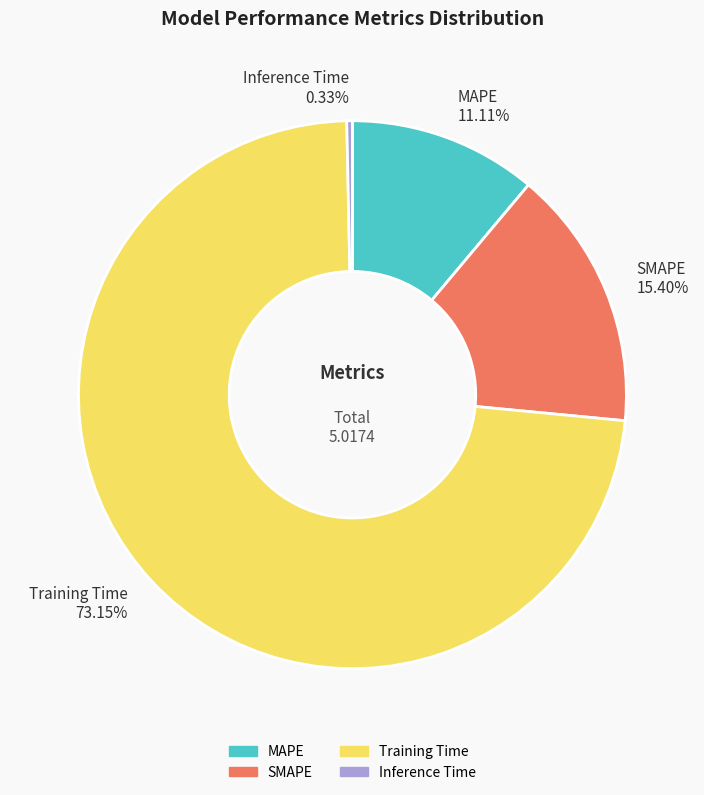

The Training Time slice represents 73% of the pie. True or false?

True